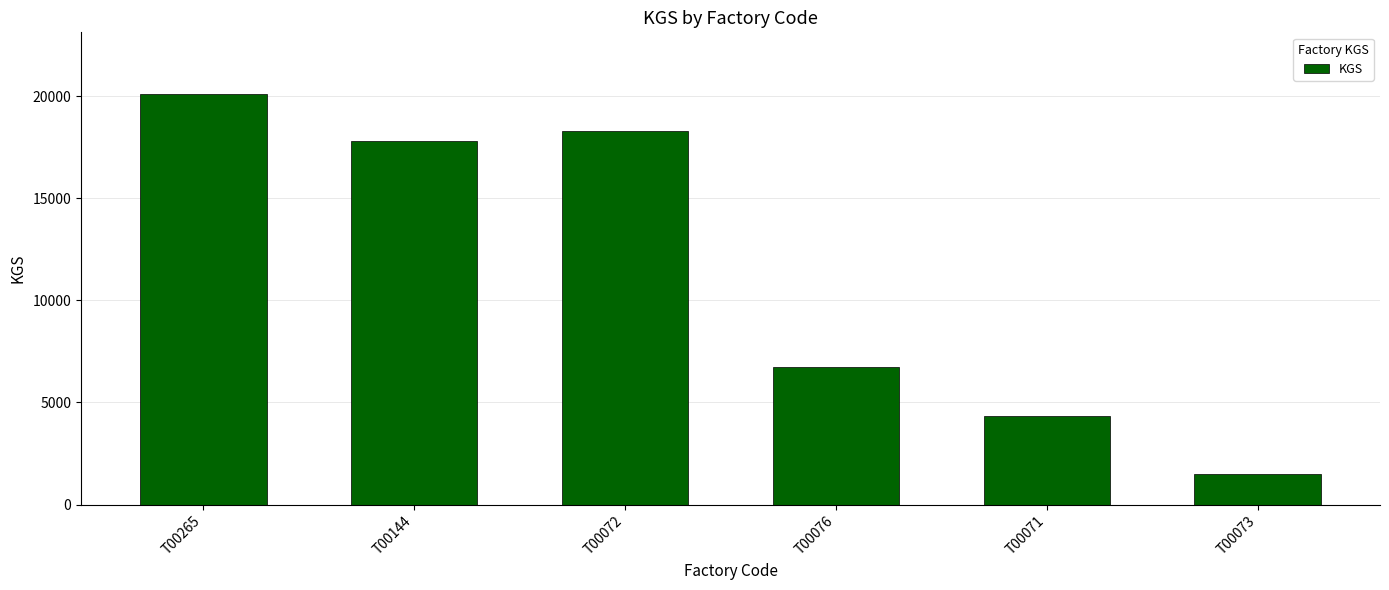

Rank the categories by value from lowest to highest.

T00073, T00071, T00076, T00144, T00072, T00265